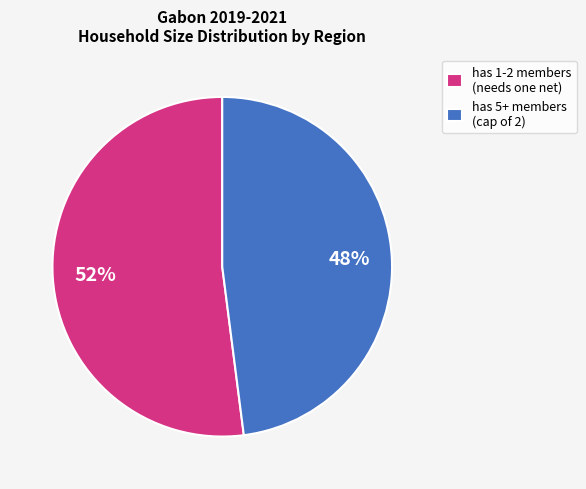

Is there a majority slice in this chart?

Yes